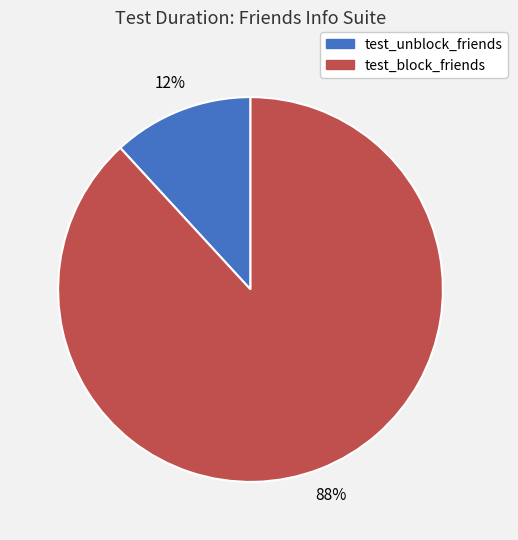

Is it true that test_unblock_friends is 5% of the pie?

False